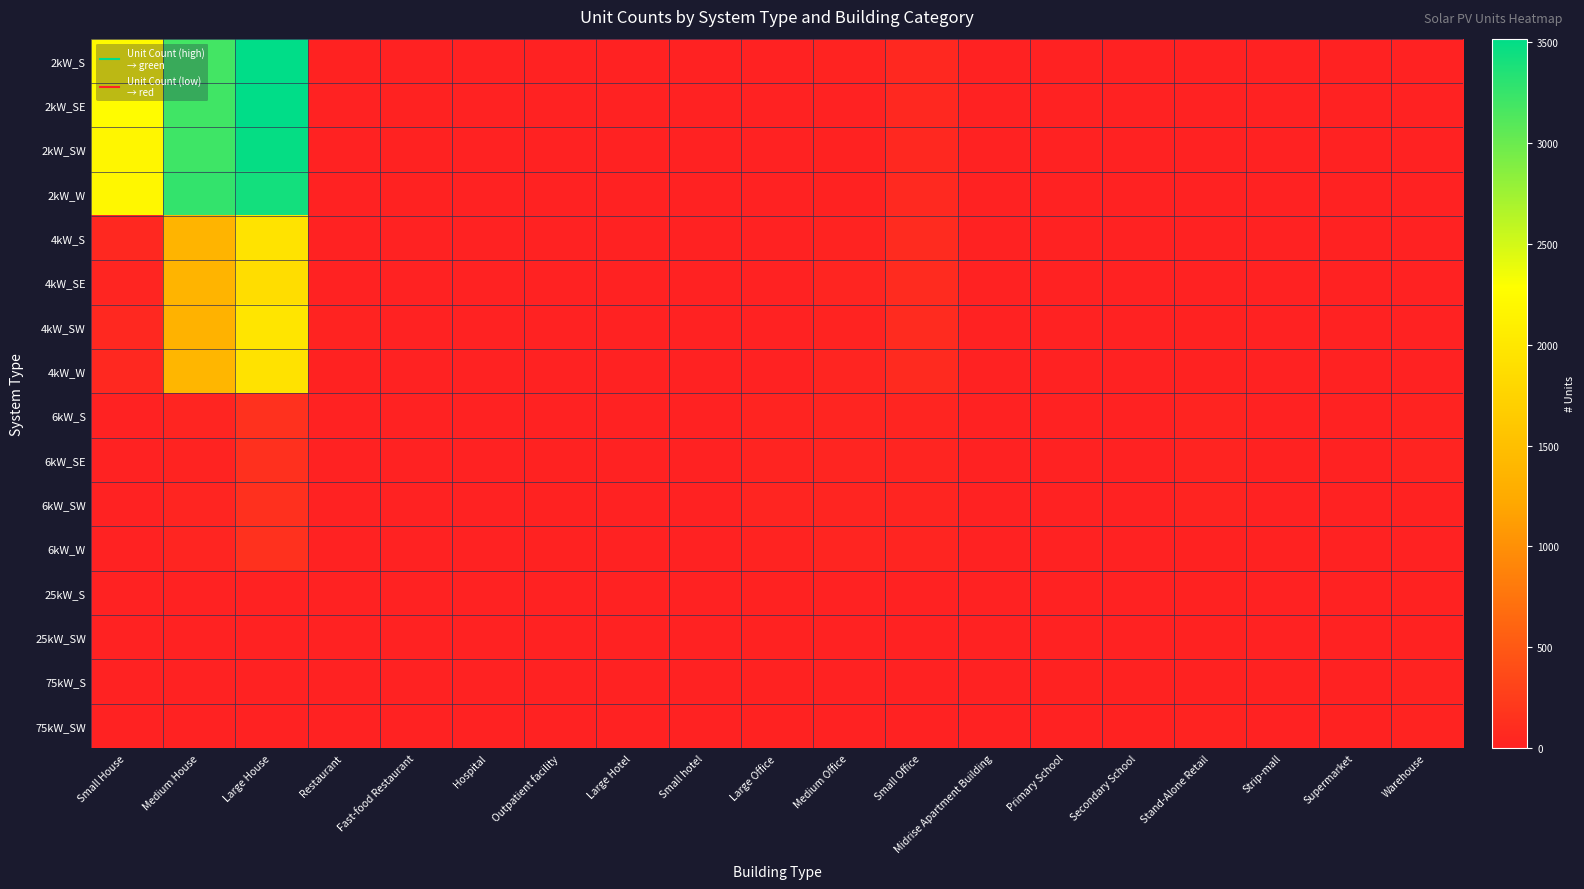

Between Primary School and Midrise Apartment Building, which is larger?

Primary School